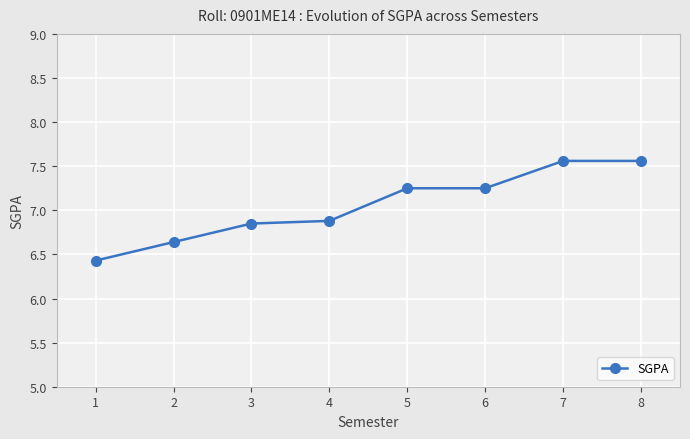

What is the minimum value shown in the chart?

6.4